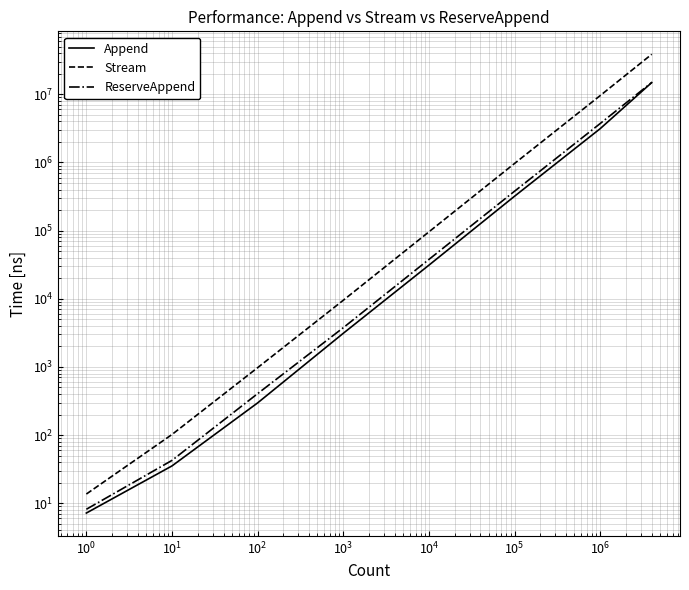

True or false: Stream and Append cross at least once.

False